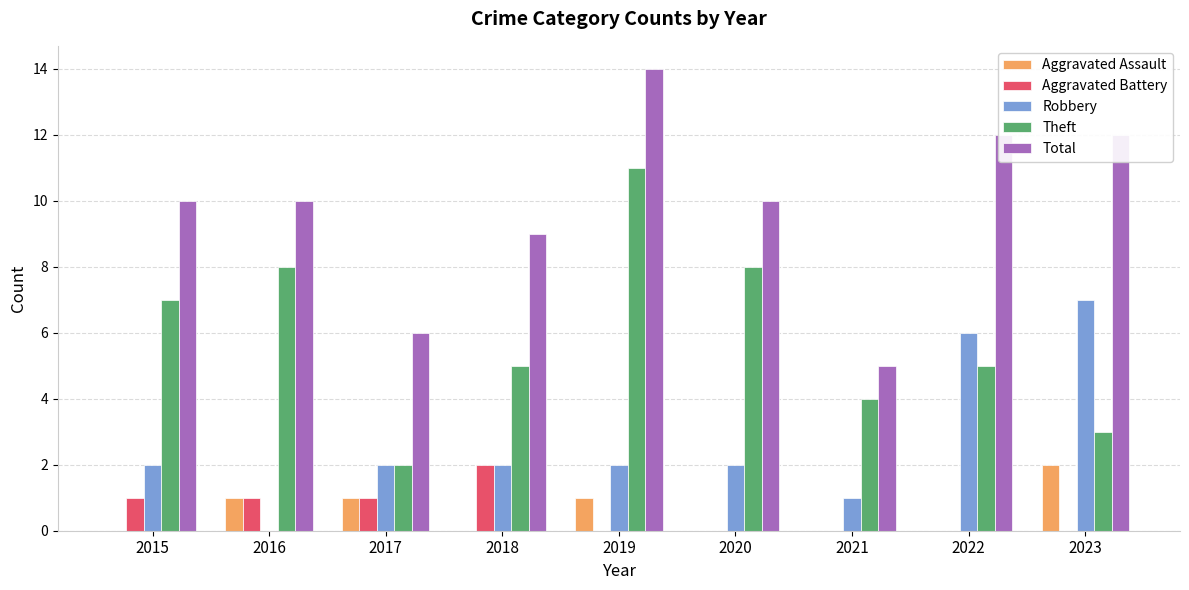

Reading left to right, what are all the values shown in this chart?

Aggravated Assault: 0	1	1	0	1	0	0	0	2
Aggravated Battery: 1	1	1	2	0	0	0	0	0
Robbery: 2	0	2	2	2	2	1	6	7
Theft: 7	8	2	5	11	8	4	5	3
Total: 10	10	6	9	14	10	5	12	12